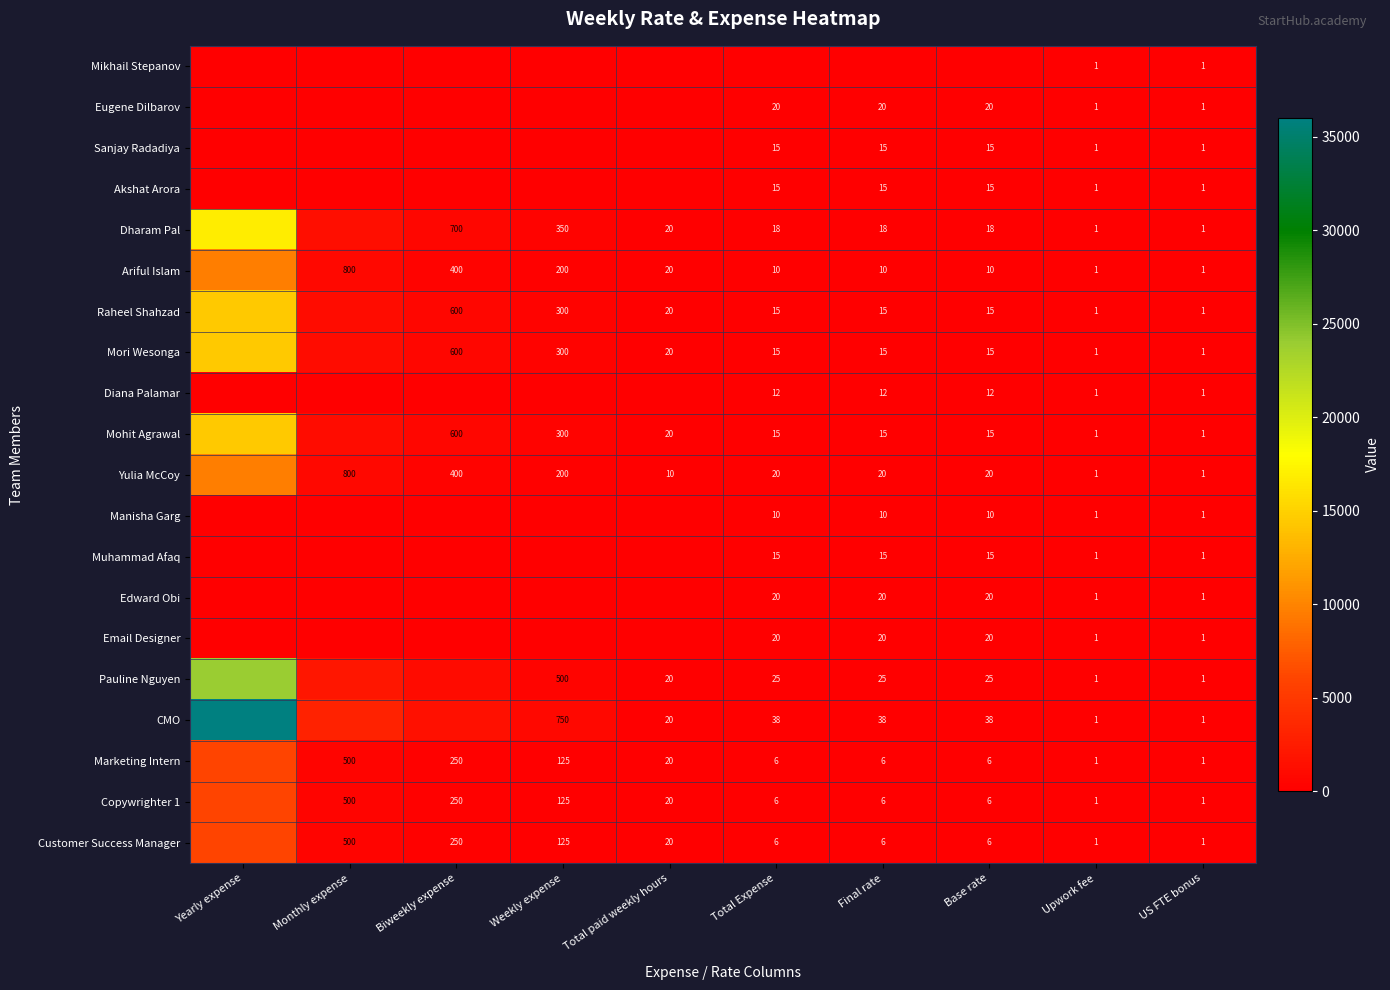

Is it true that Akshat Arora equals 1 at US FTE bonus?

True